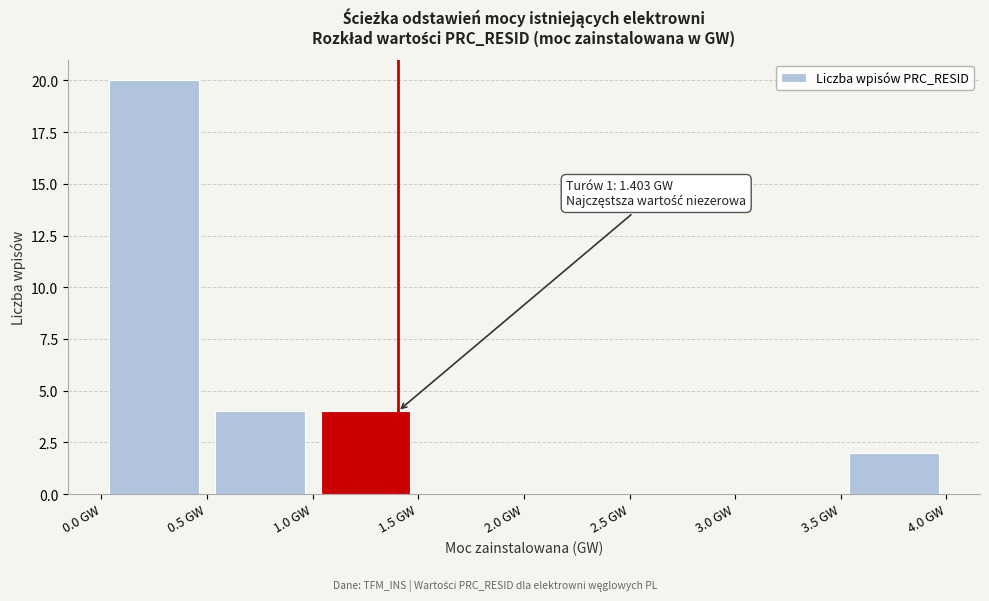

Which range on the x-axis has the tallest bar?

0.0 to 0.5